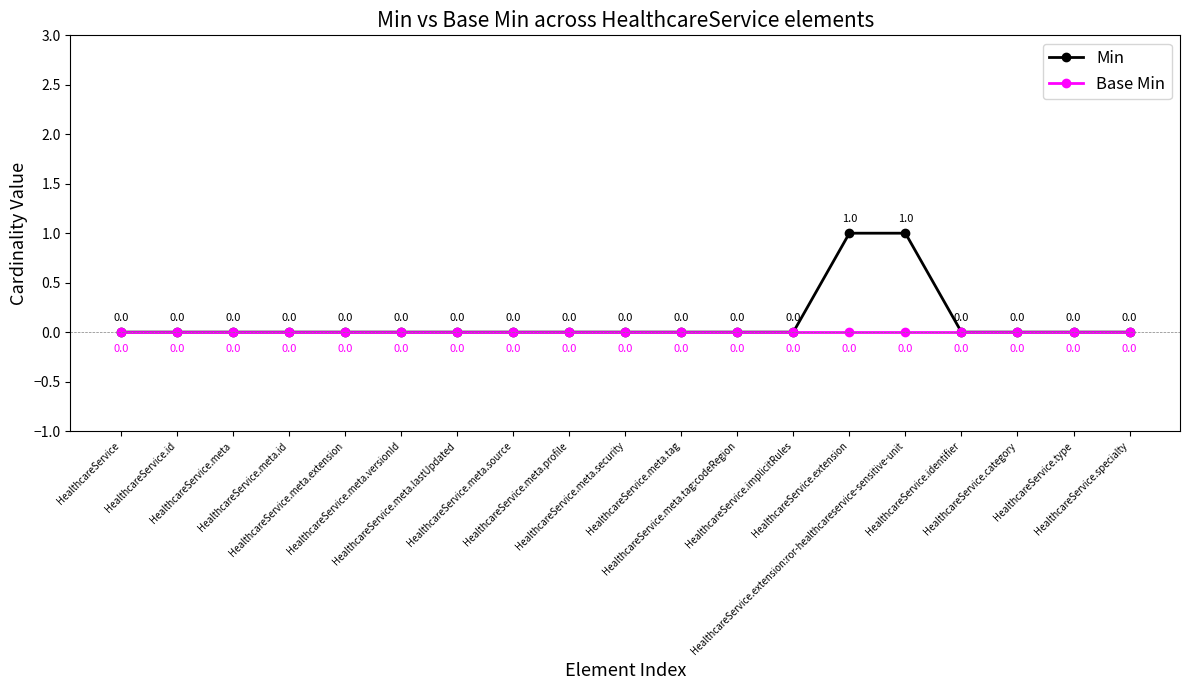

True or false: Min has more than 1 points higher than both neighbors.

False